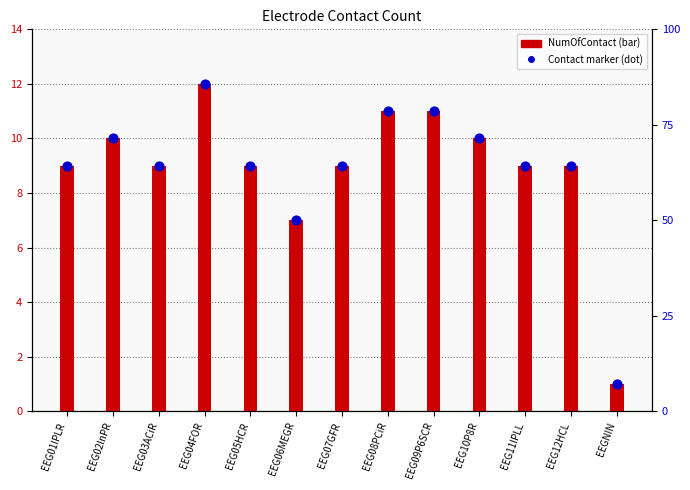

Which series has the largest total across all categories?

NumOfContact